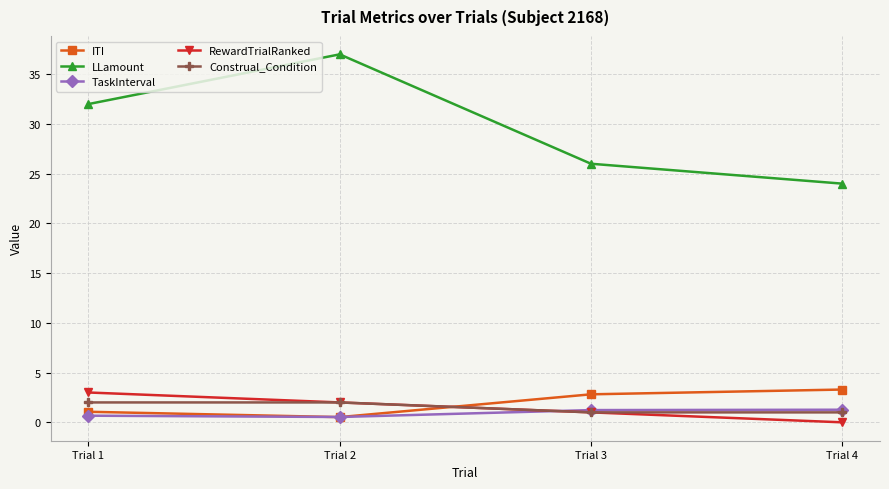

In ITI, how many points are lower than both neighbors (excluding endpoints)?

1